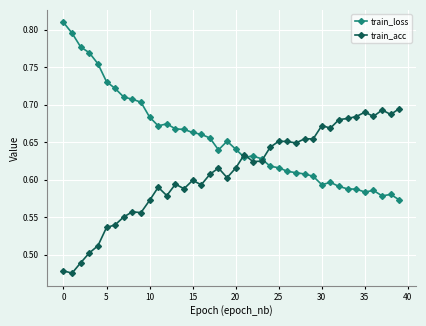

List the series in order of their overall mean, highest first.

train_loss, train_acc